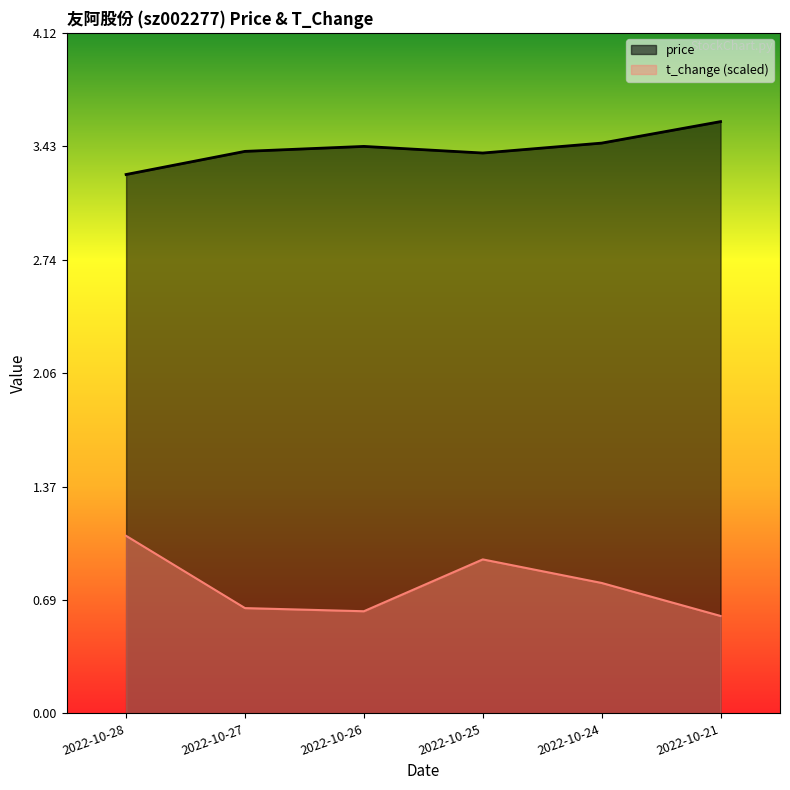

Which has a higher value, 2022-10-27 or 2022-10-24?

2022-10-24